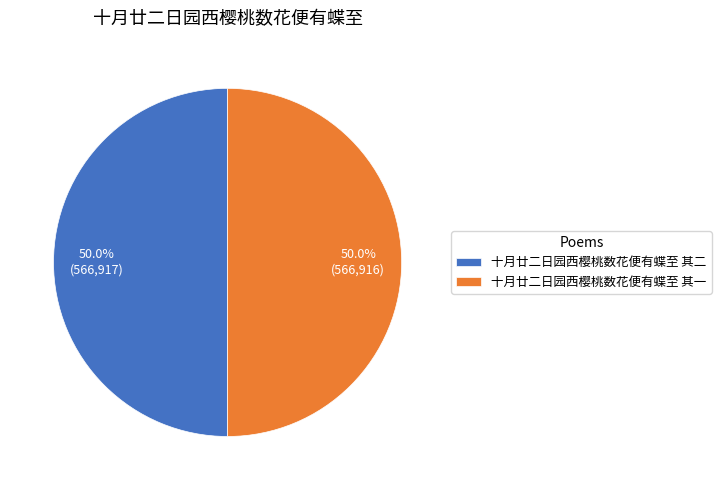

Approximately how many times larger is the value at 十月廿二日园西樱桃数花便有蝶至 其一 compared to 十月廿二日园西樱桃数花便有蝶至 其二?

1.0